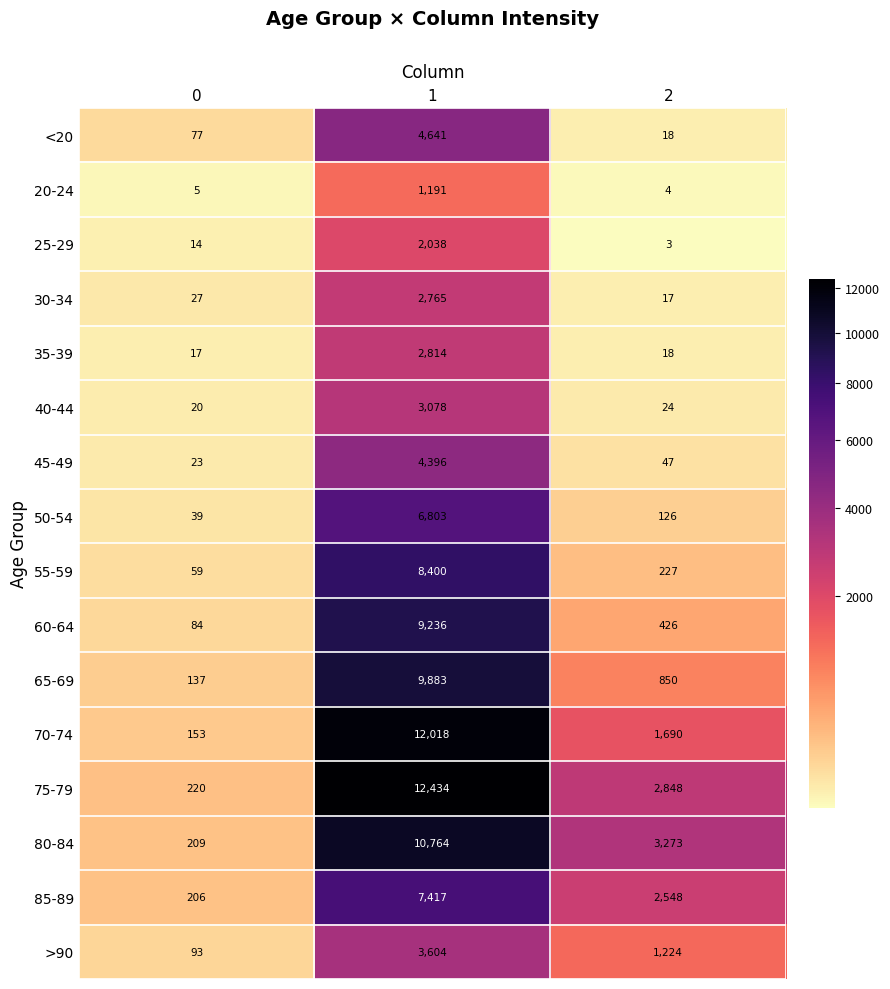

How many series are shown in this chart?

16